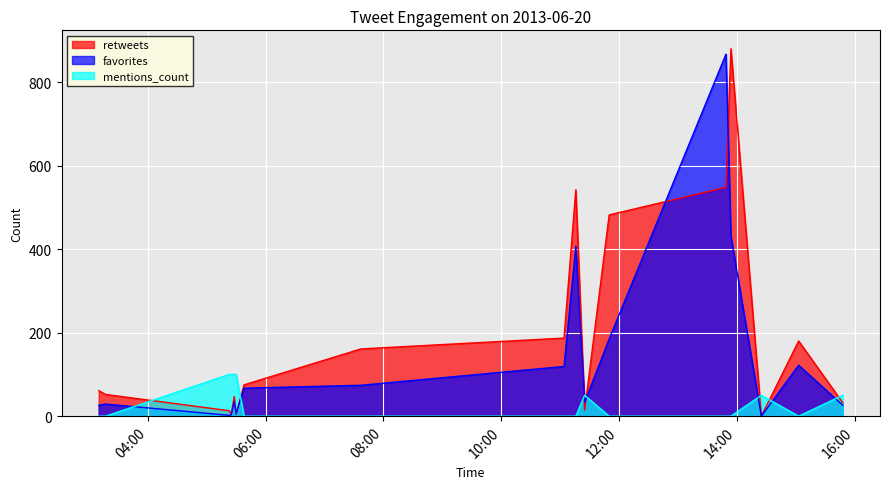

At which label does retweets reach its peak?

13:54